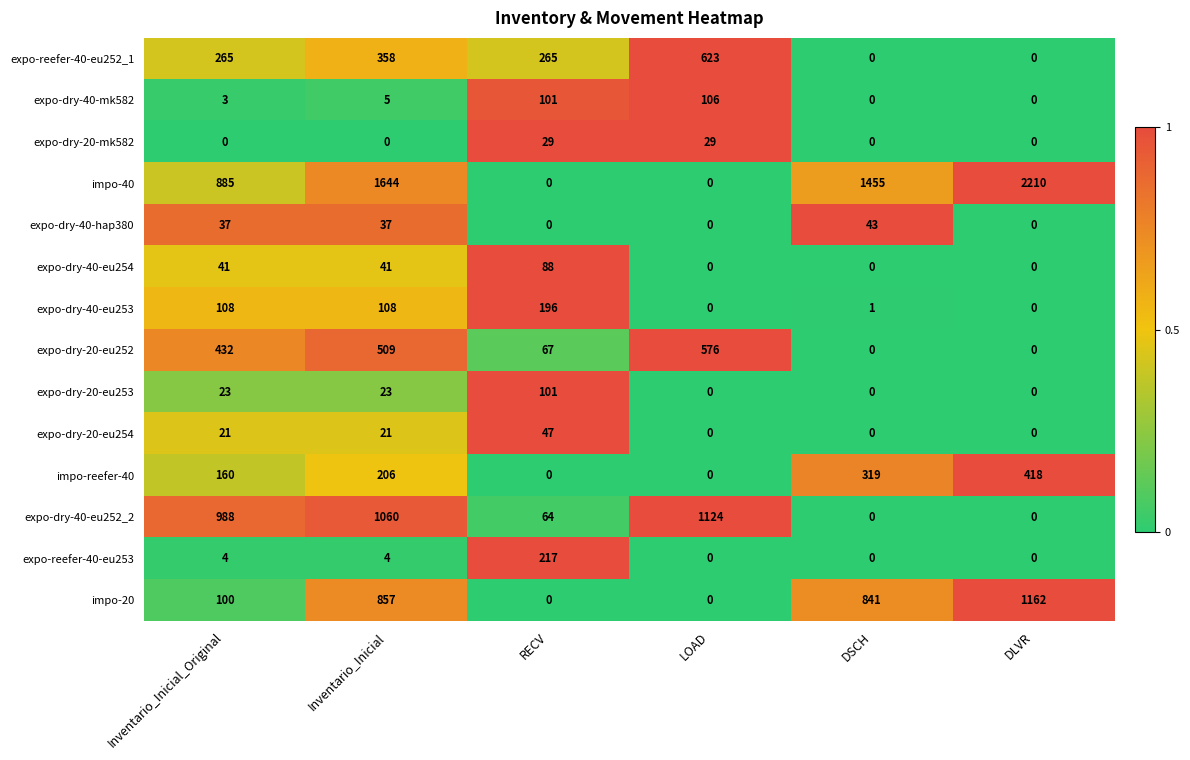

List the series in order of their peak value, highest first.

impo-40, impo-20, expo-dry-40-eu252_2, expo-reefer-40-eu252_1, expo-dry-20-eu252, impo-reefer-40, expo-reefer-40-eu253, expo-dry-40-eu253, expo-dry-40-mk582, expo-dry-20-eu253, expo-dry-40-eu254, expo-dry-20-eu254, expo-dry-40-hap380, expo-dry-20-mk582